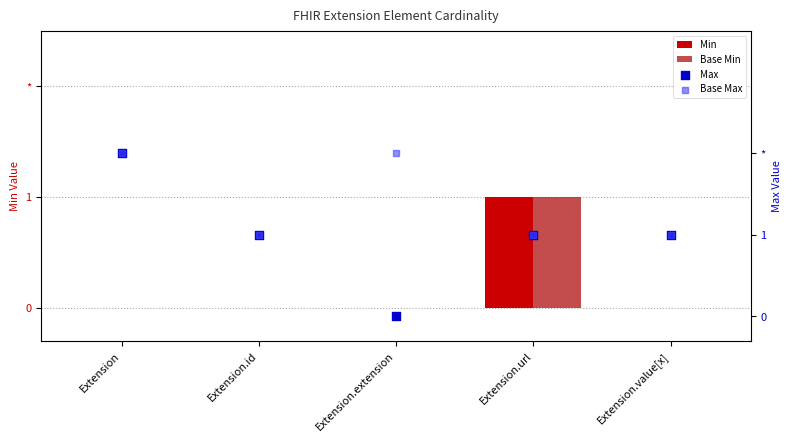

Which series contains the highest Y value?

Max